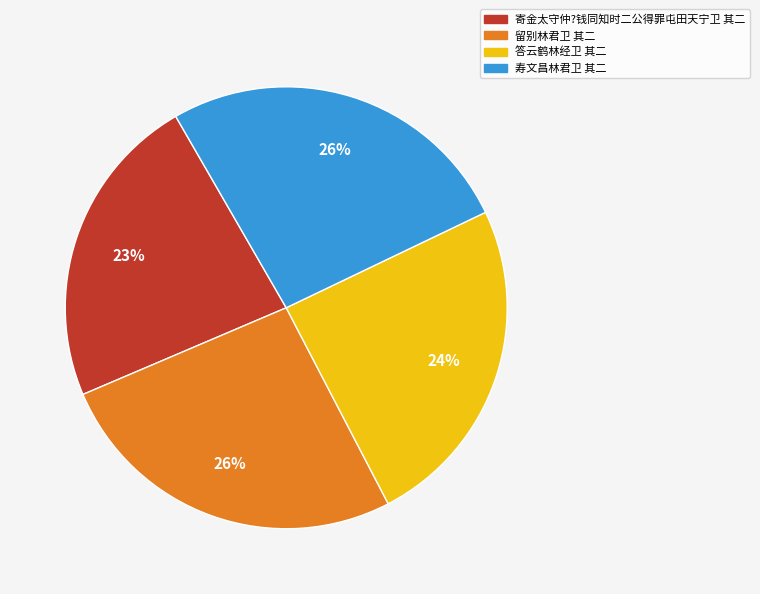

To the nearest percent, what portion does 寄金太守仲?钱同知时二公得罪屯田天宁卫 其二 represent?

23%